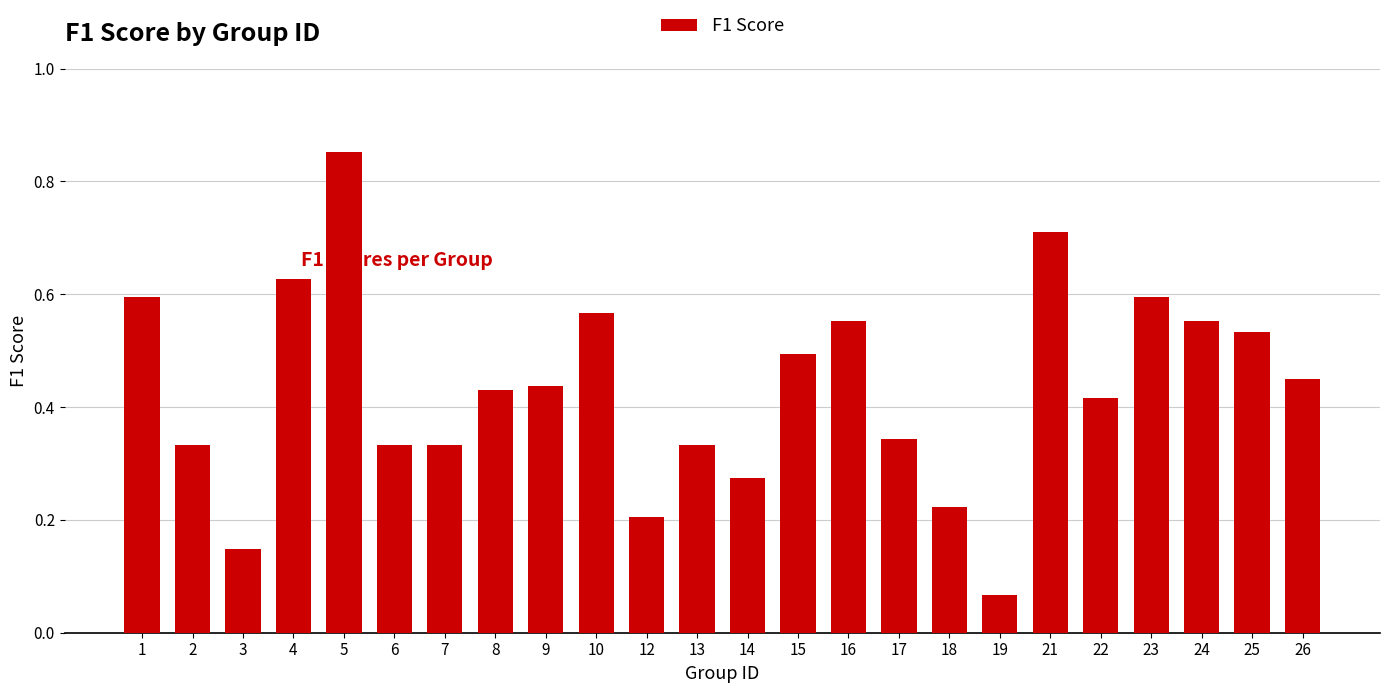

Which category has the lowest value across all series?

19